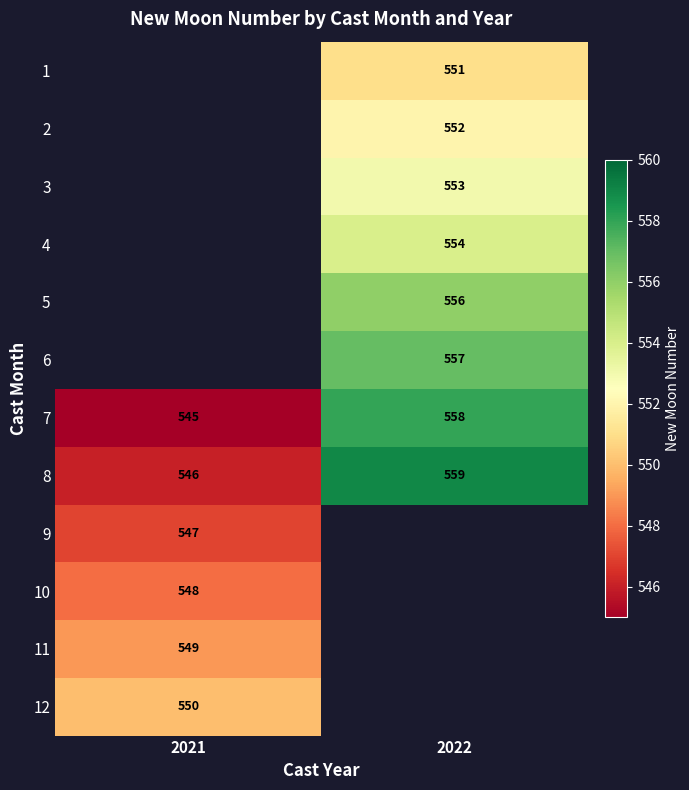

Is the value of 11 at 2021 greater than the value of 2 at 2022?

No